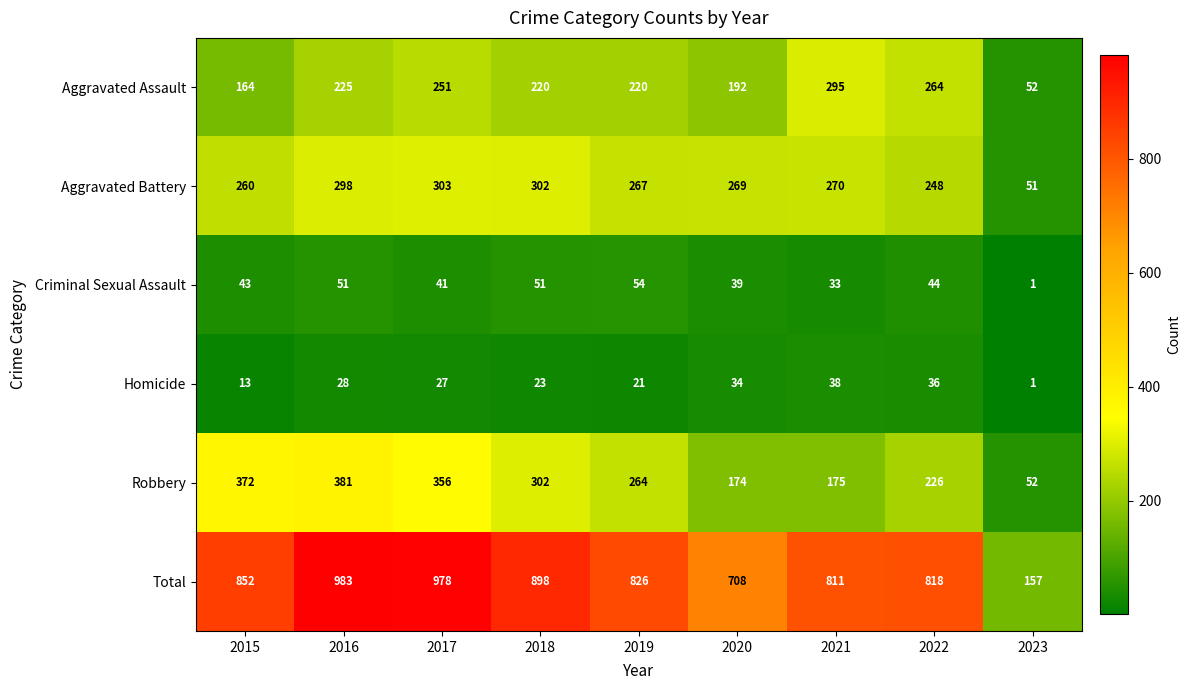

What is the sum of all Aggravated Battery values?

2268